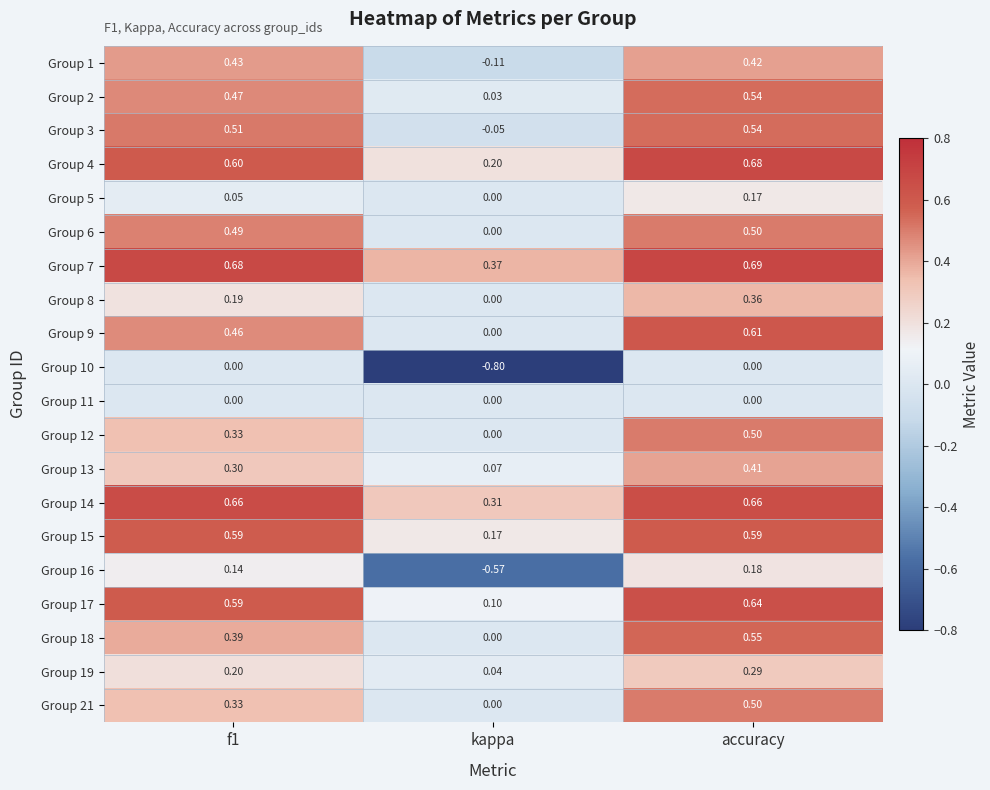

Is the value of Group 10 at f1 greater than the value of Group 9 at accuracy?

No